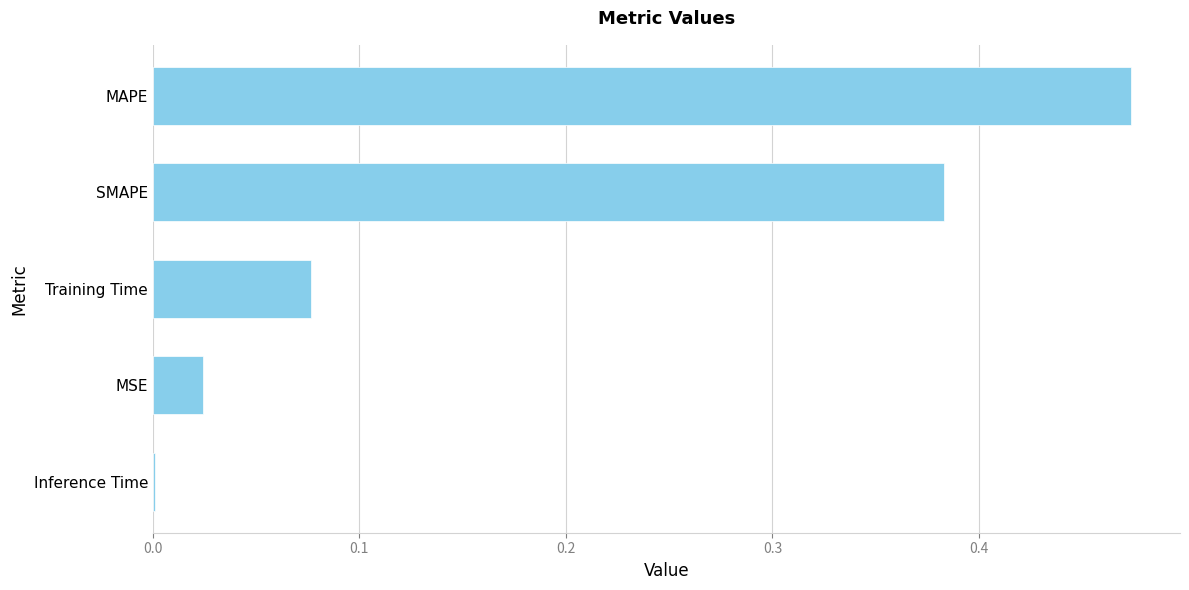

What is the sum of all values?

1.0